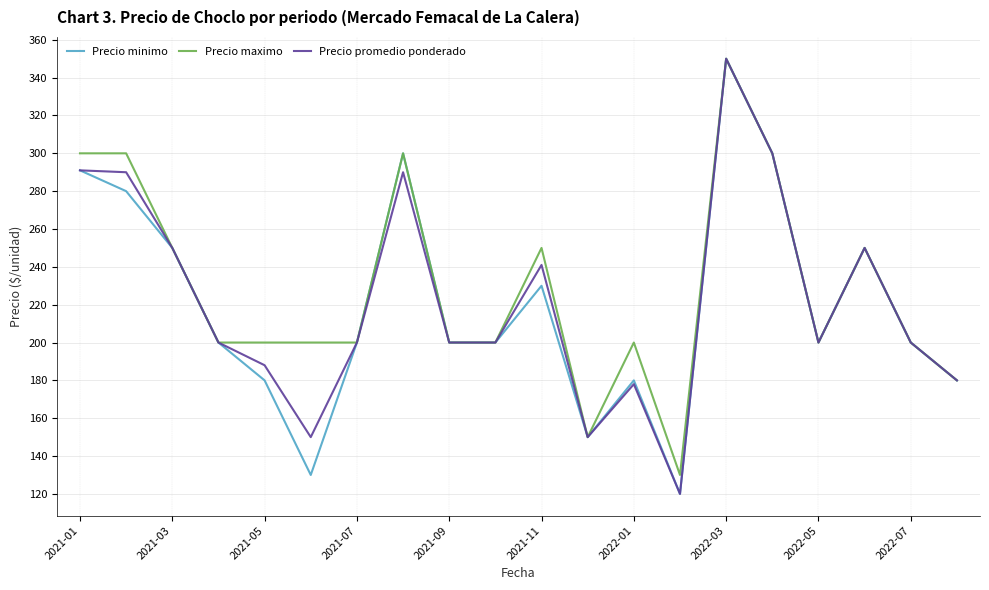

What is the maximum value shown in the chart?

350